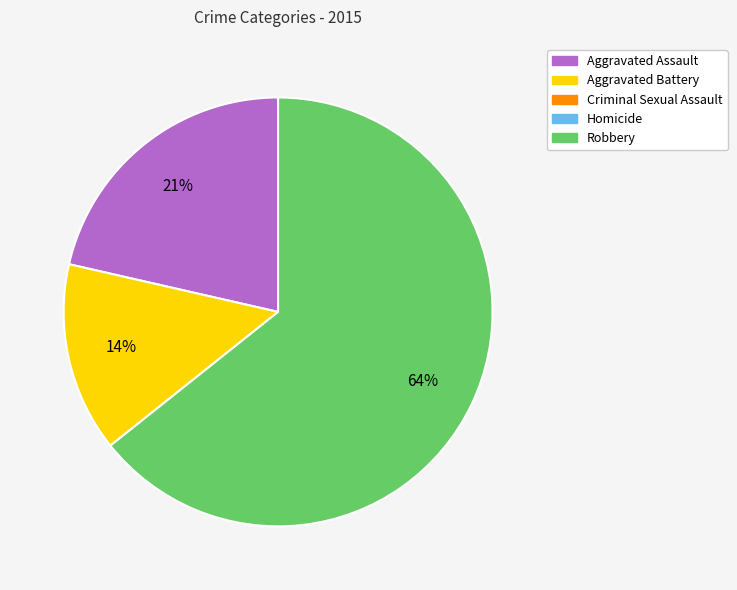

Is there any slice that represents more than half of the pie?

Yes